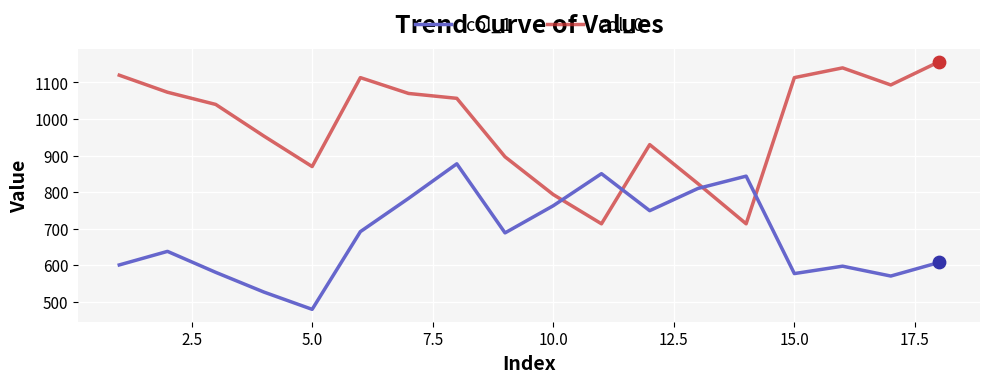

Which series has the widest spread of values?

col_0